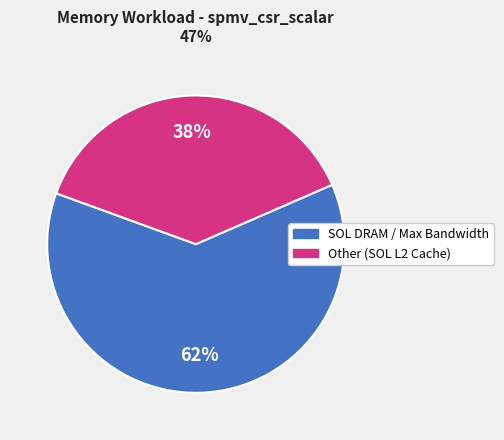

Does any single category account for the majority?

Yes